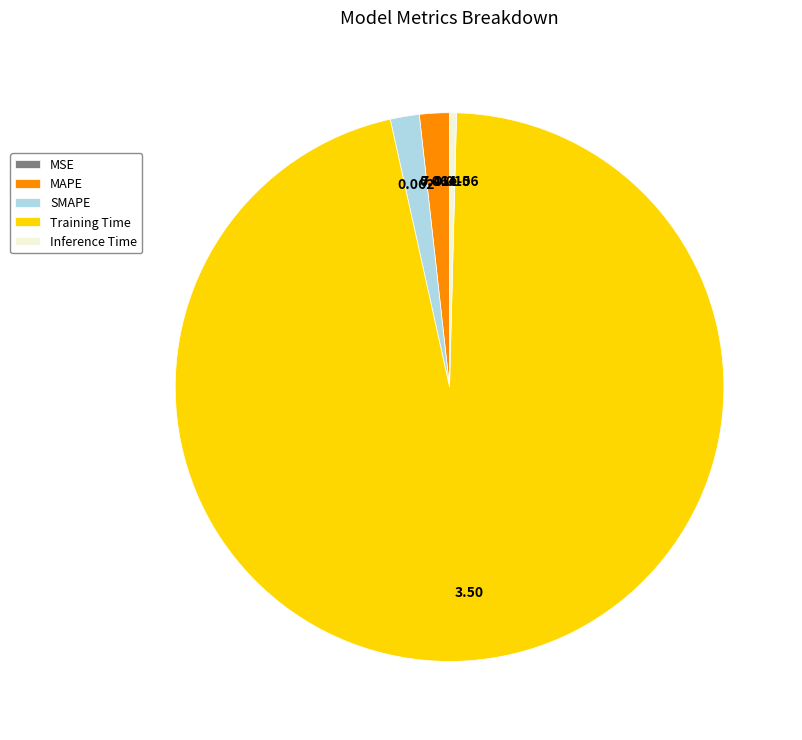

Which category has the biggest portion of the pie?

Training Time